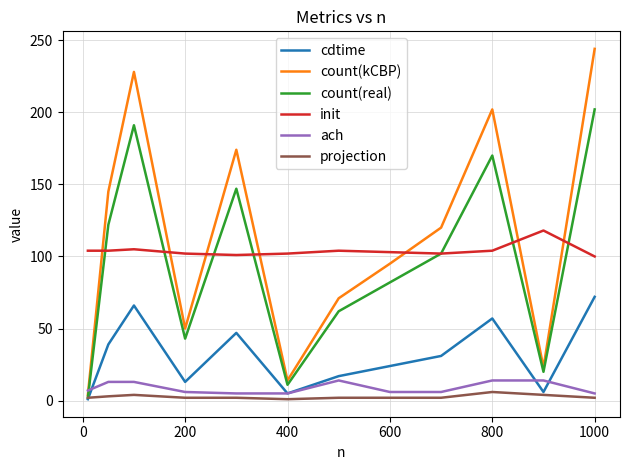

How many categories are shown in the chart?

12